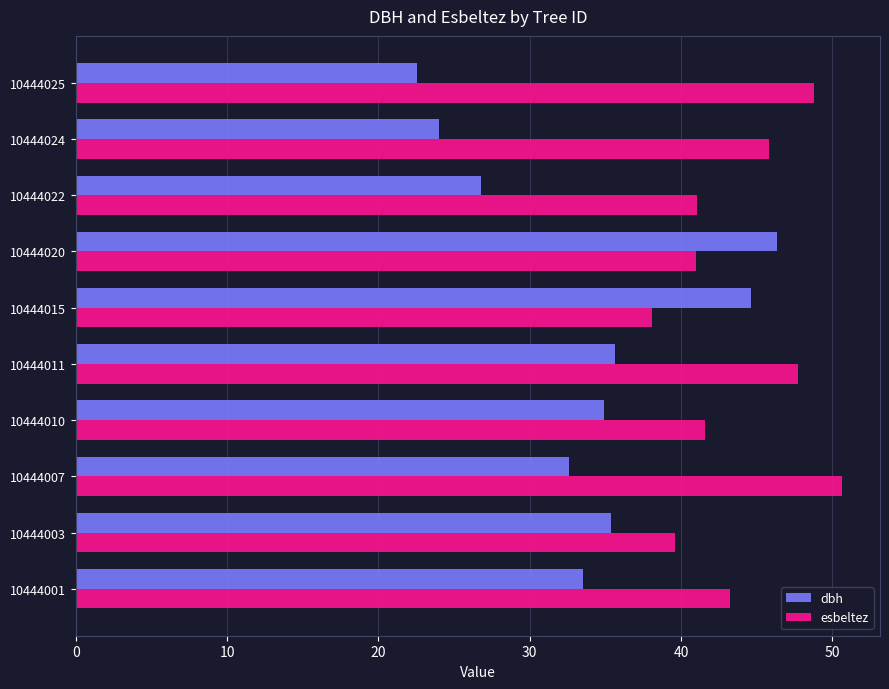

At which category is the sum across all series the highest?

10444020